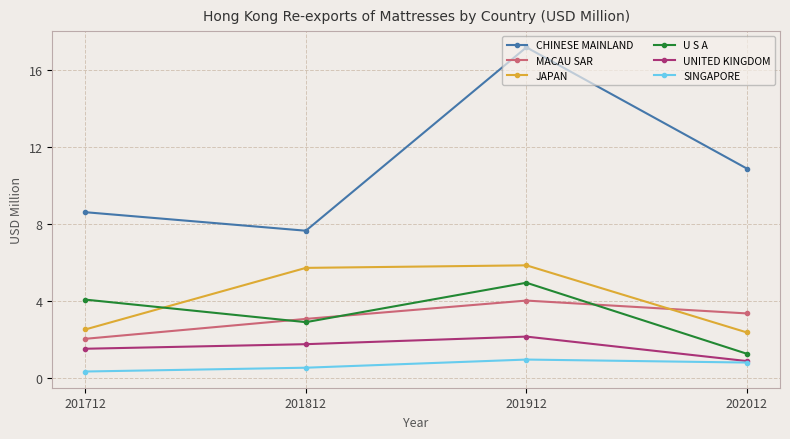

Is it true that U S A equals 4.1 at 201712?

True